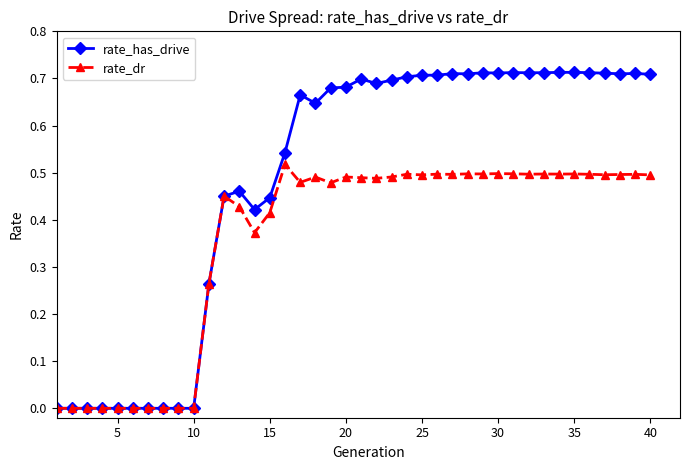

How many rate_has_drive values are between 0 and 1?

40